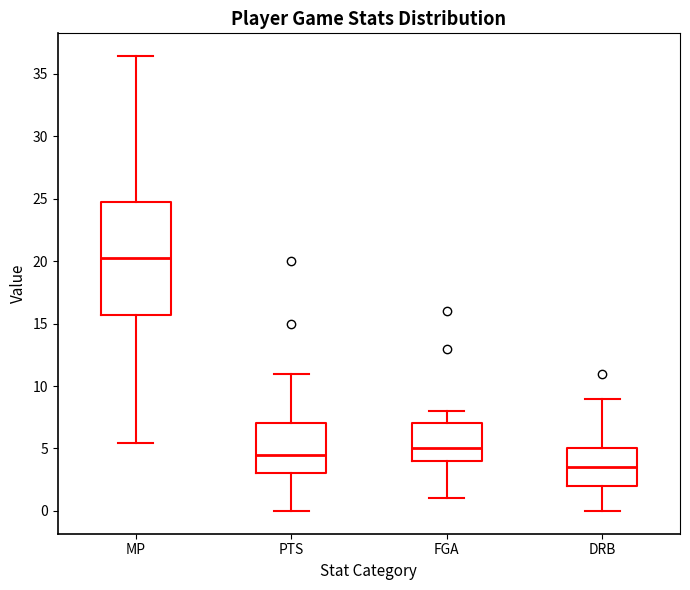

Where is the lower edge of the box for PTS on the y-axis? The values are not printed on the chart, so give them approximately, as read against the axis.

3.0